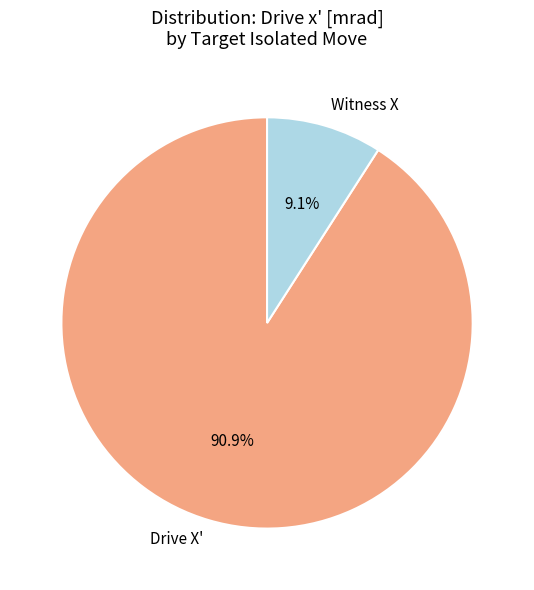

To the nearest percent, what is the average slice percentage?

50%